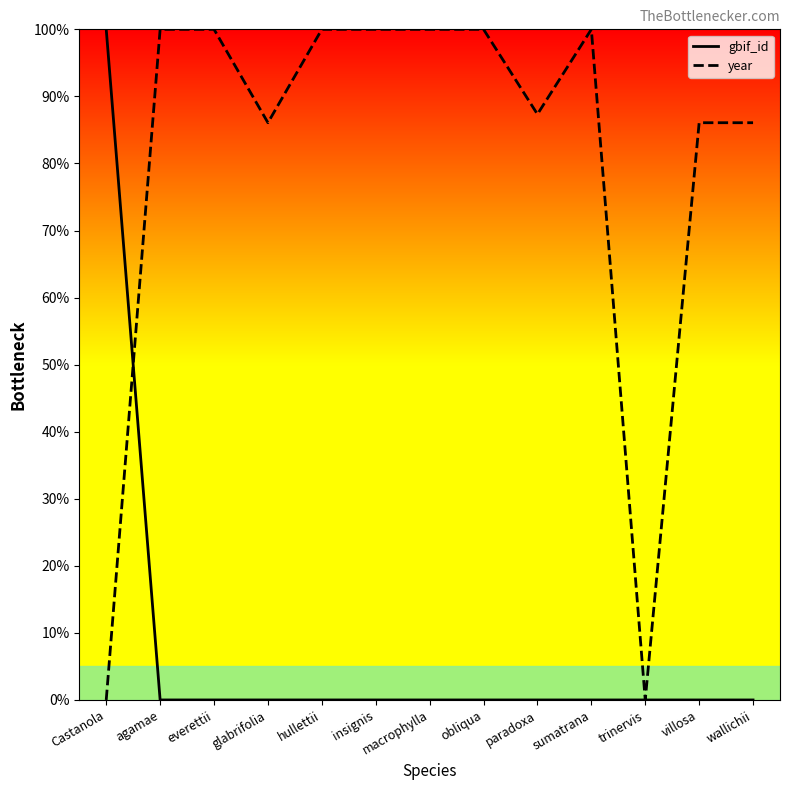

At villosa, list the series in order from smallest to largest.

gbif_id, year